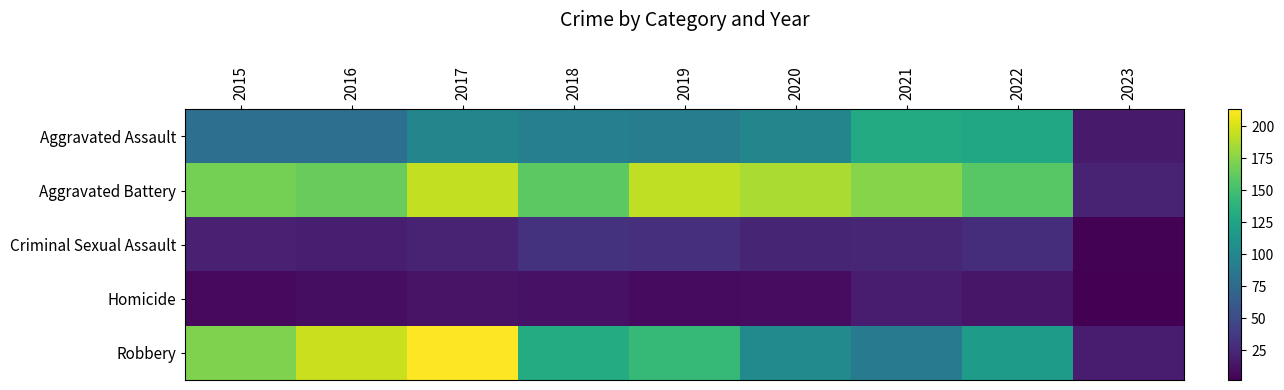

Rank the series by their maximum value, from lowest to highest.

Homicide, Criminal Sexual Assault, Aggravated Assault, Aggravated Battery, Robbery